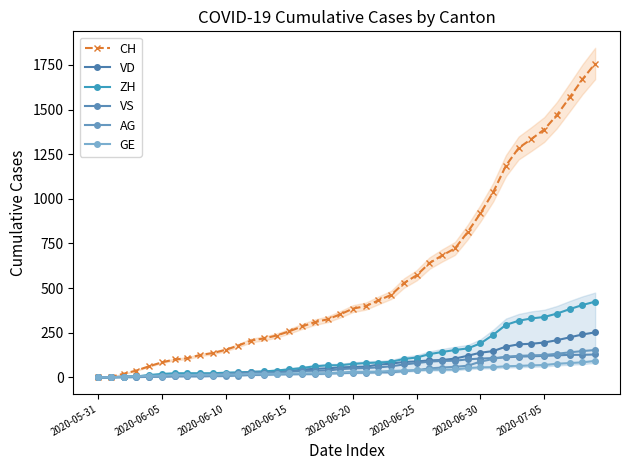

True or false: CH and VD intersect in this chart.

False